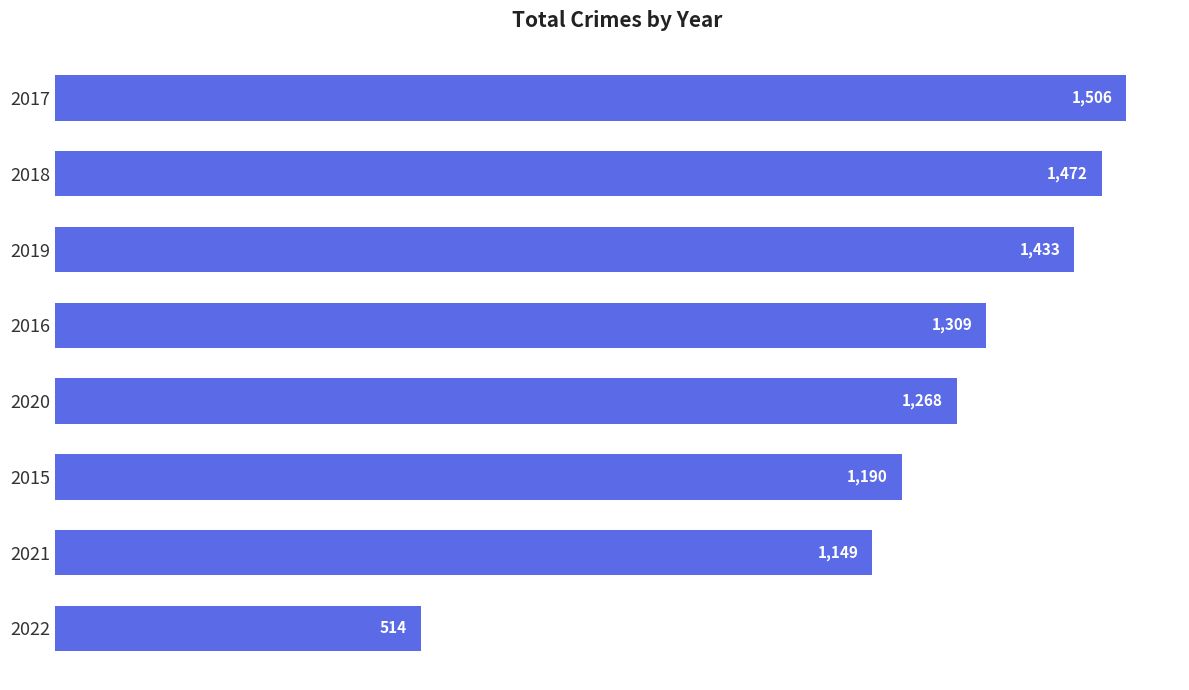

At which label is the value closest to 1010?

2021